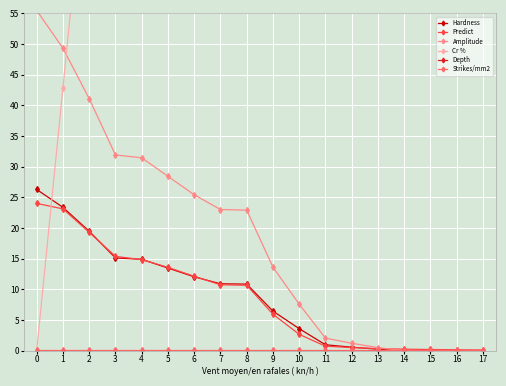

The value of Hardness at 3 is 7.4. True or false?

False